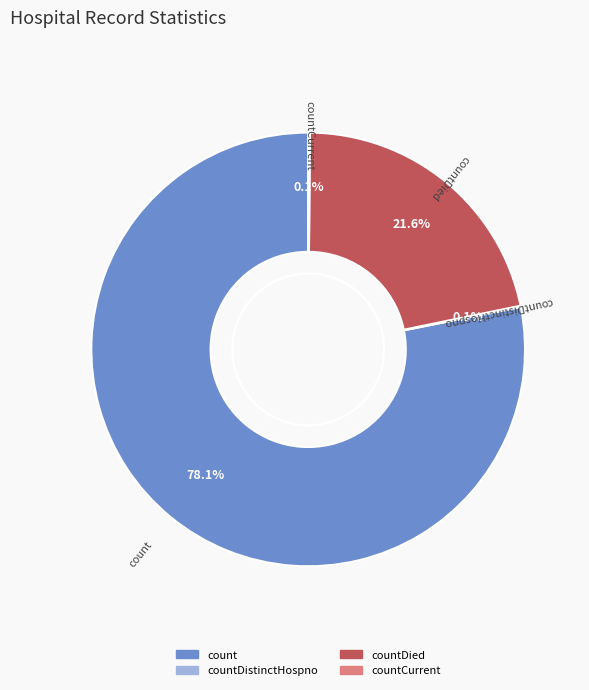

To the nearest percent, what is the difference between the largest and smallest slice percentages?

78%